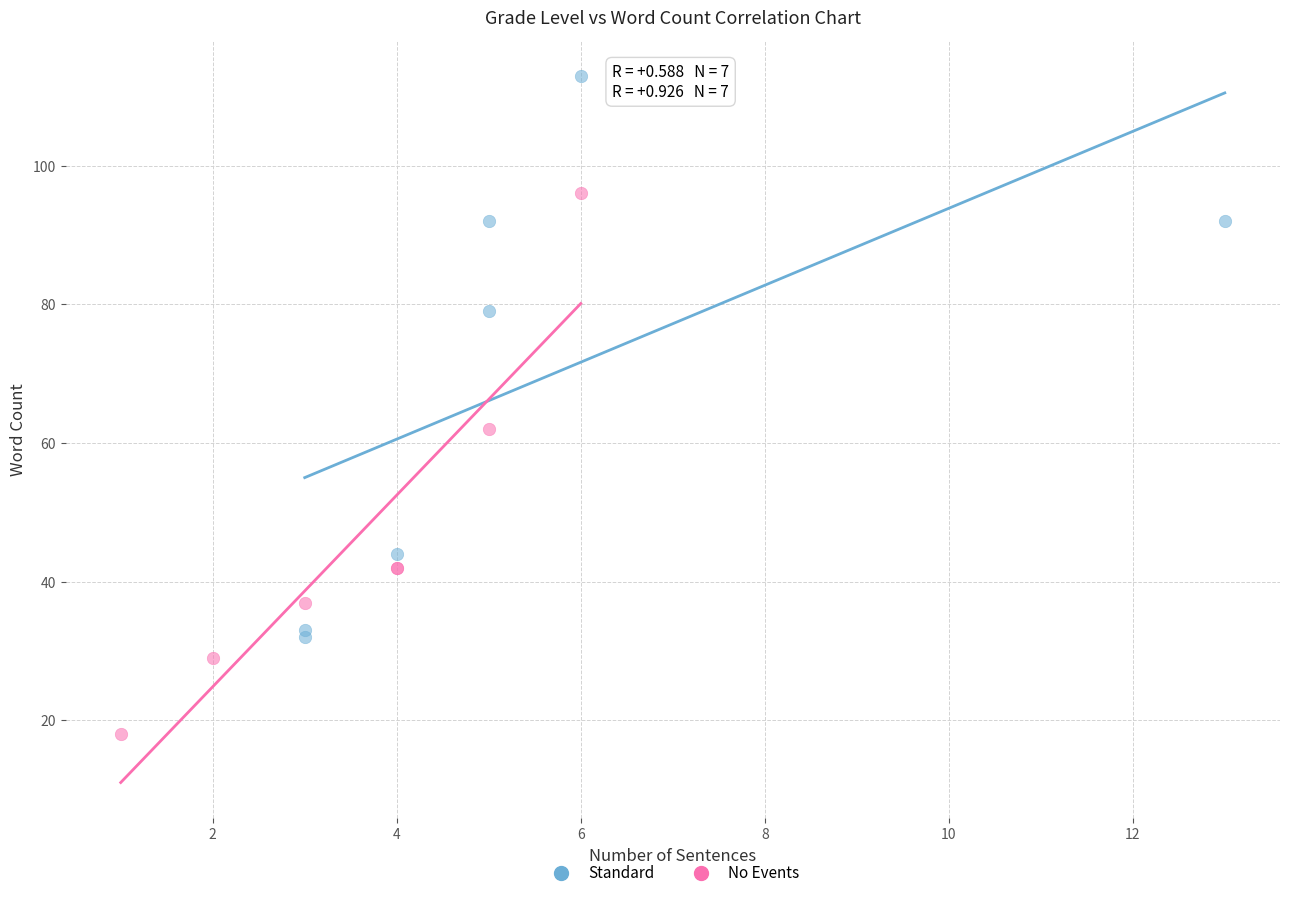

Which series reaches the minimum Y coordinate?

No Events